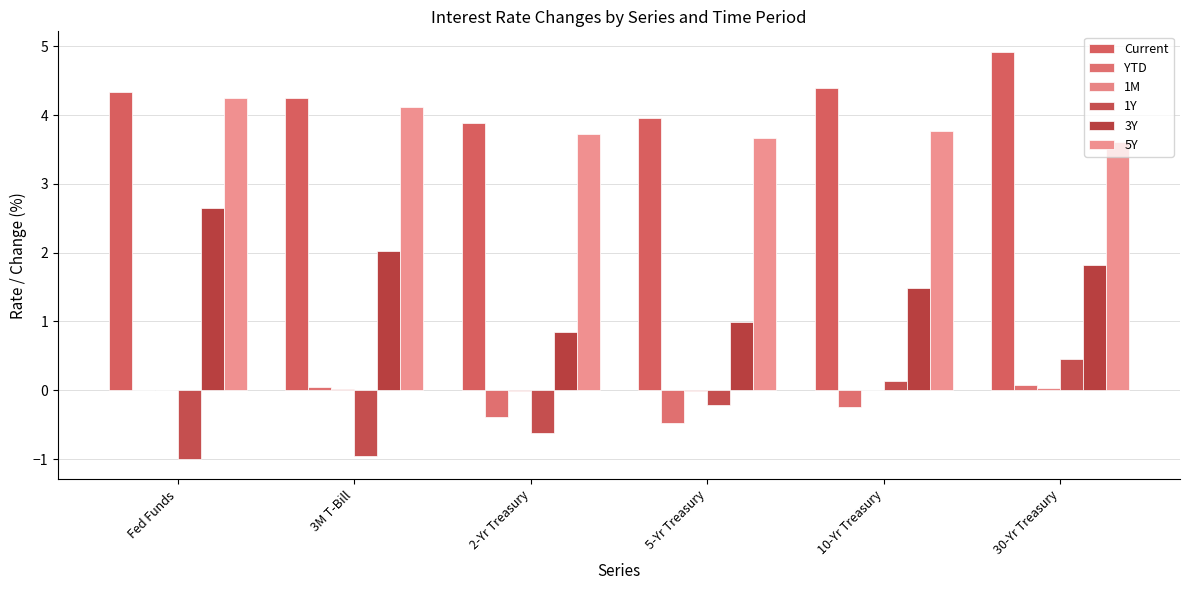

What is the total value across all series at Fed Funds?

10.2